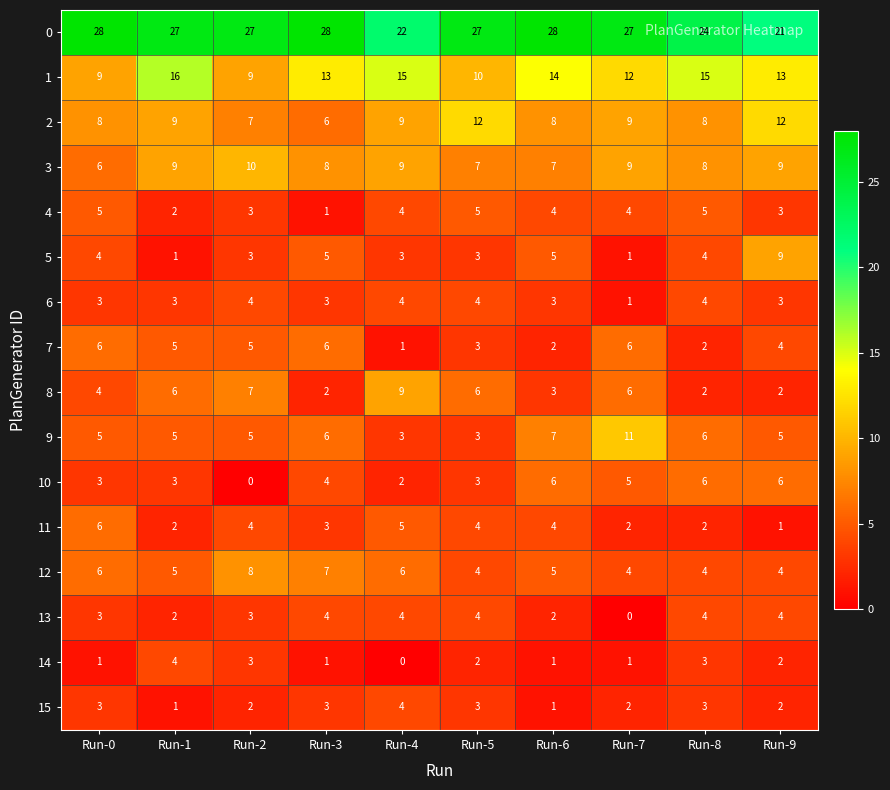

Is the value of 9 at Run-2 greater than the value of 13 at Run-4?

Yes